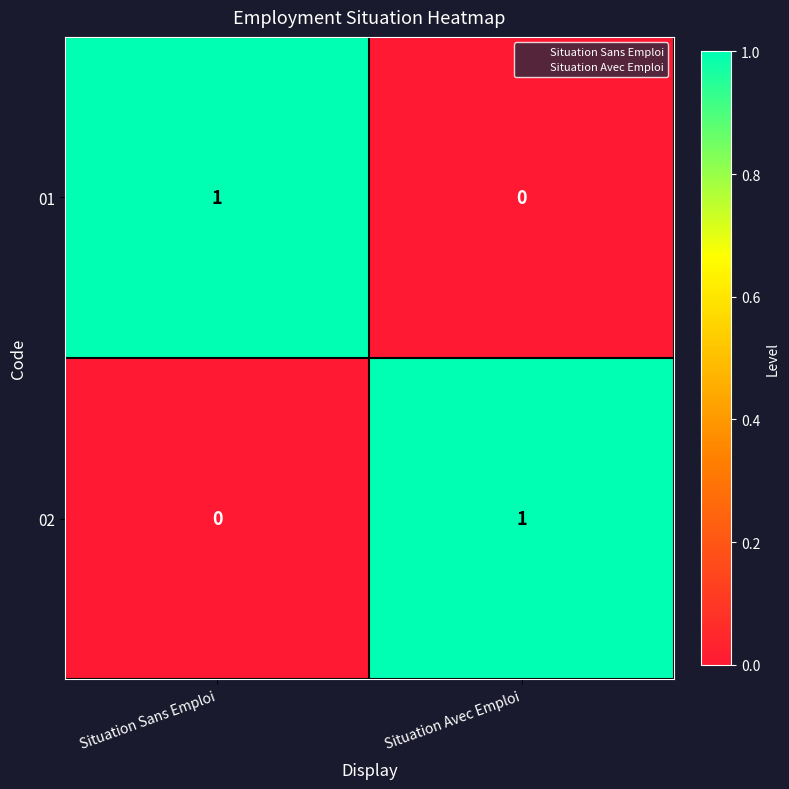

The 02 series shows 1 at Situation Avec Emploi. True or false?

True